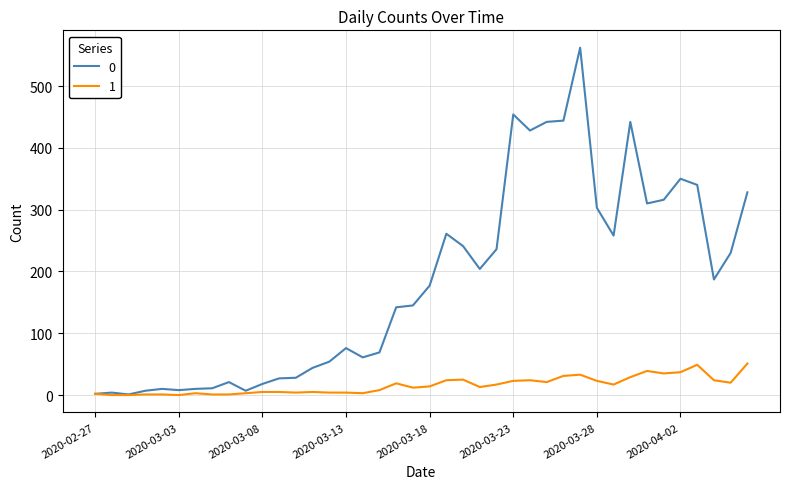

List the series in order of their overall mean, highest first.

0, 1